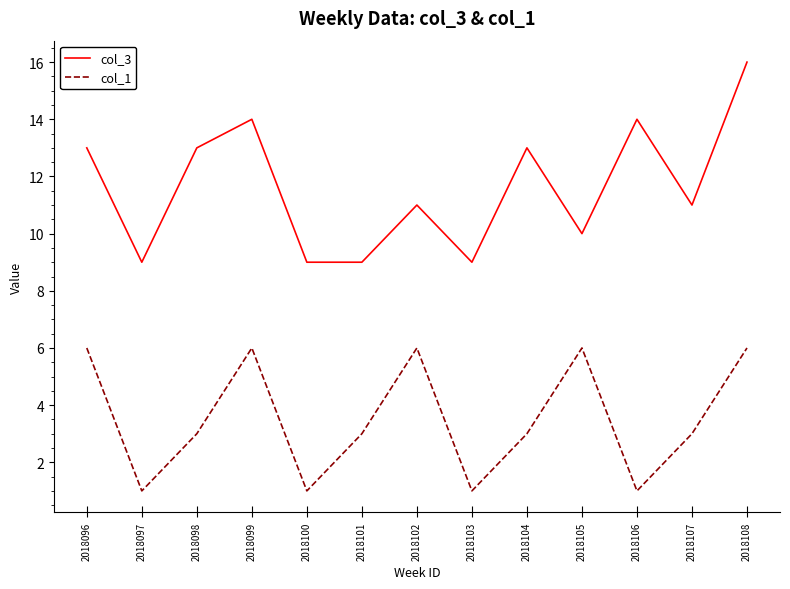

How many lines are shown in the chart?

2